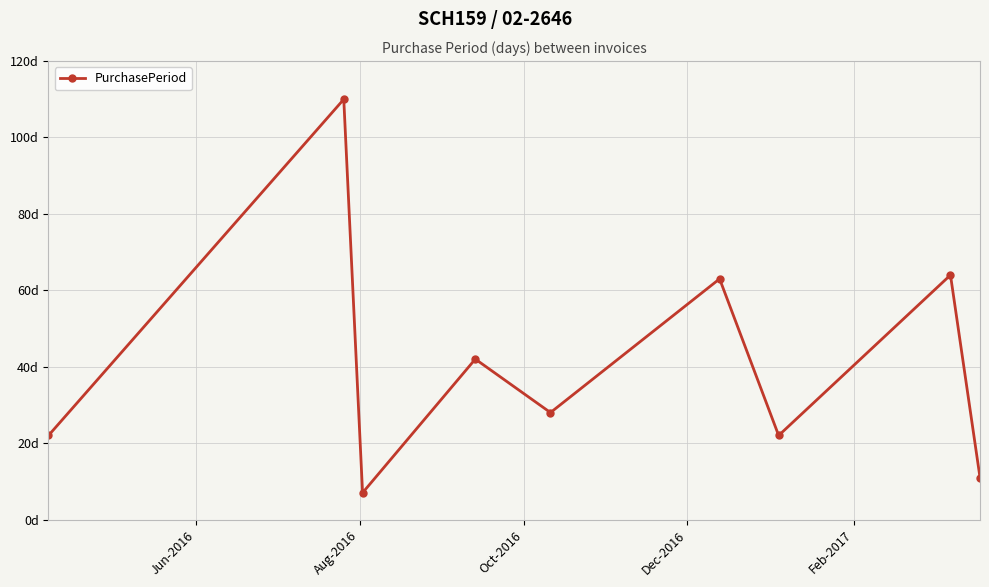

Does the chart have visible grid lines?

Yes